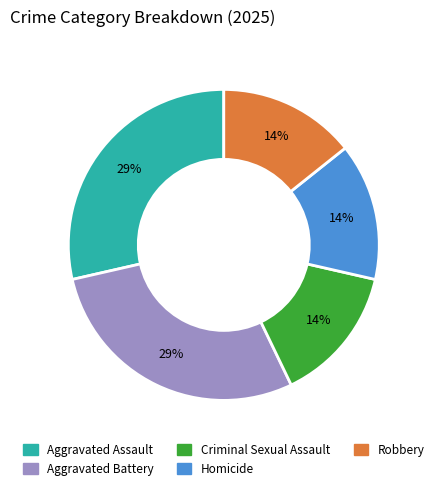

Is the sum of Aggravated Battery and Criminal Sexual Assault greater than half?

No